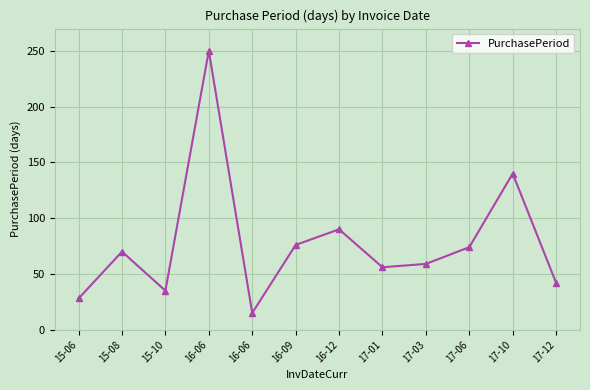

Does the chart display data point markers on the line(s)?

Yes